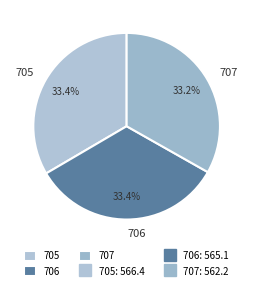

Combined, do 706 and 707 account for over 50%?

Yes